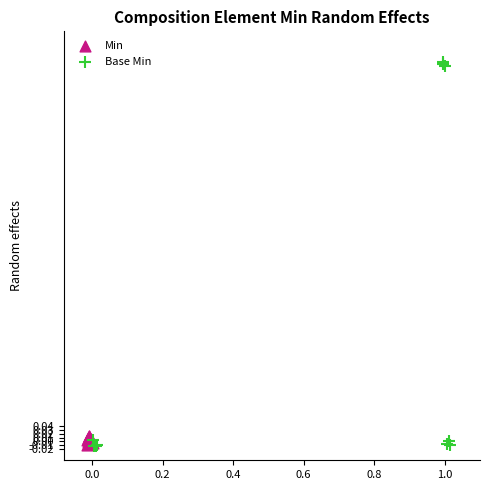

Which series has the widest spread of Y values?

Base Min